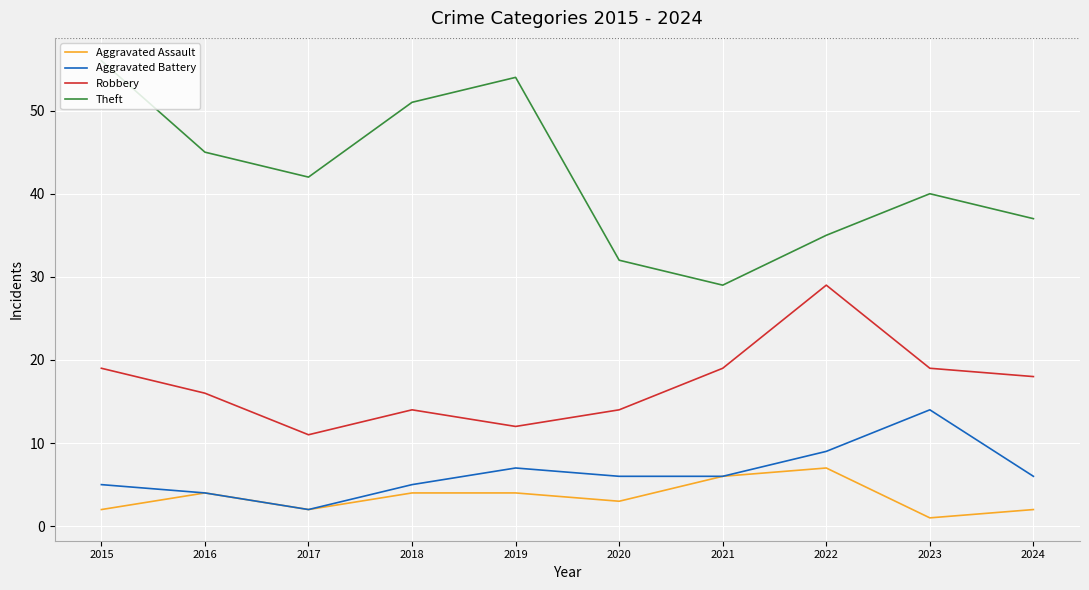

What is the difference between the Aggravated Assault values at 2015 and 2016?

2